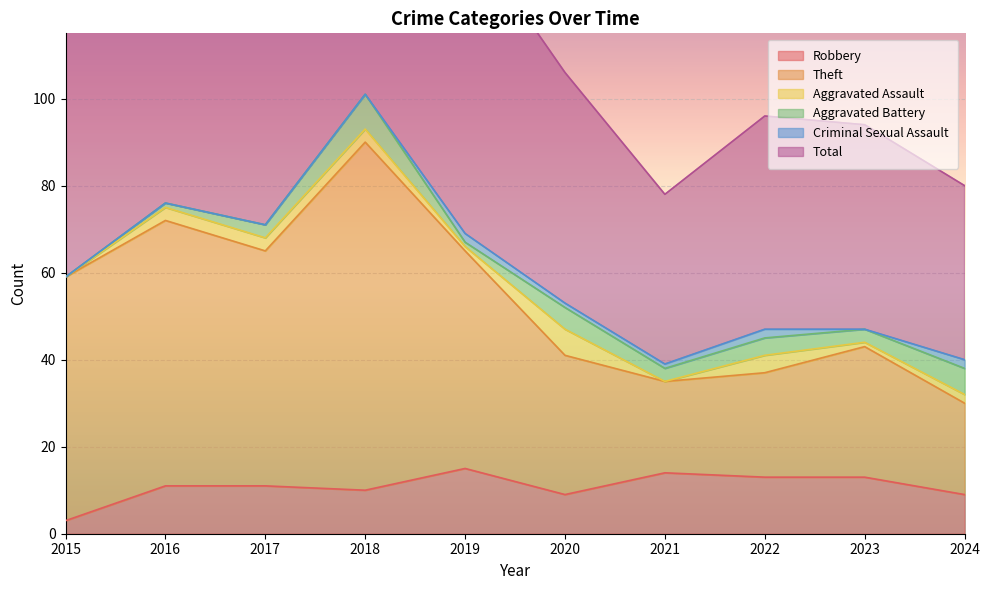

How many values in the Theft series are below 59?

5